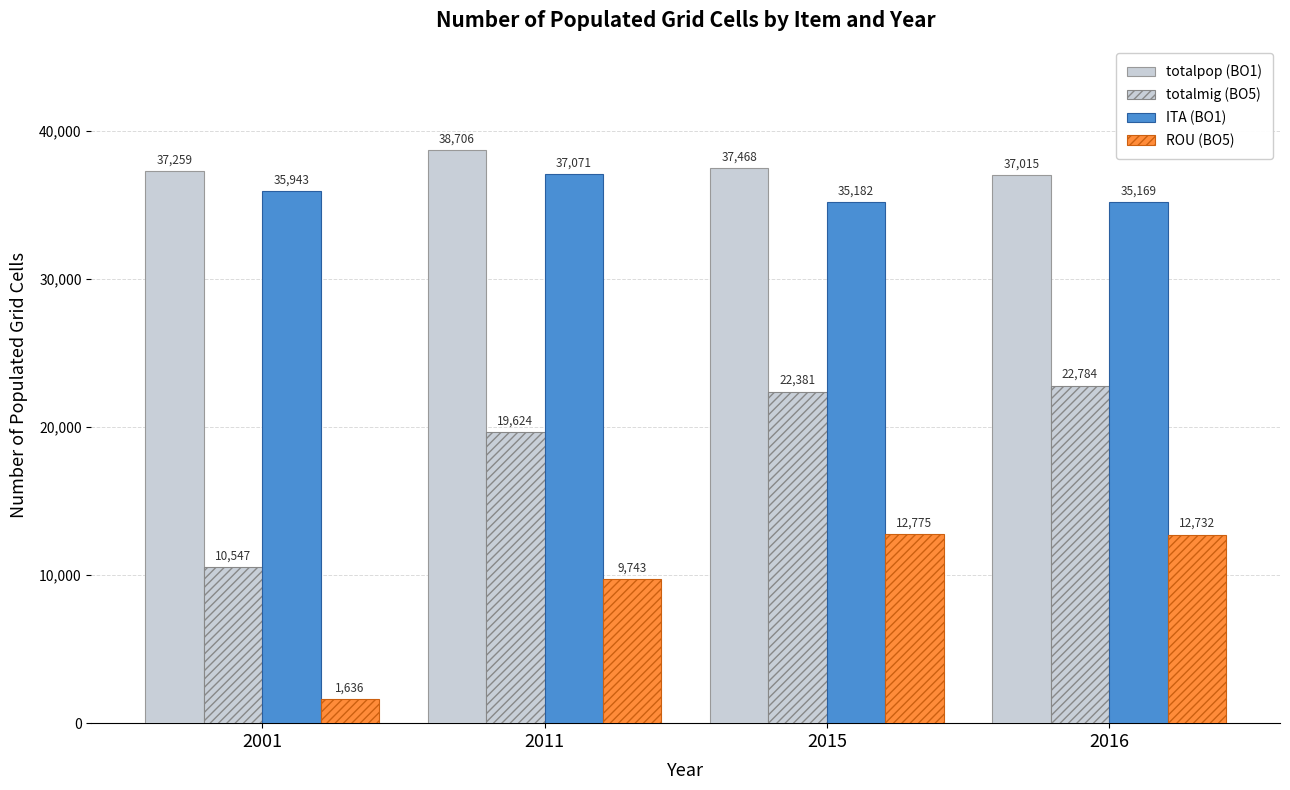

How many values in the ITA (BO1) series are below 35943?

2